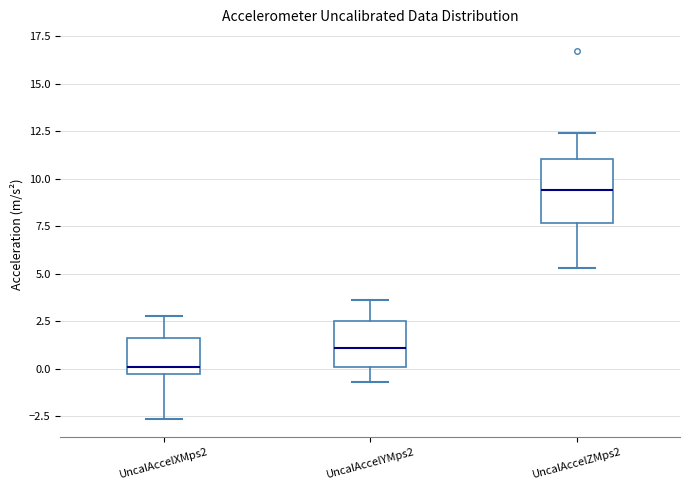

Which box has the highest median line?

UncalAccelZMps2